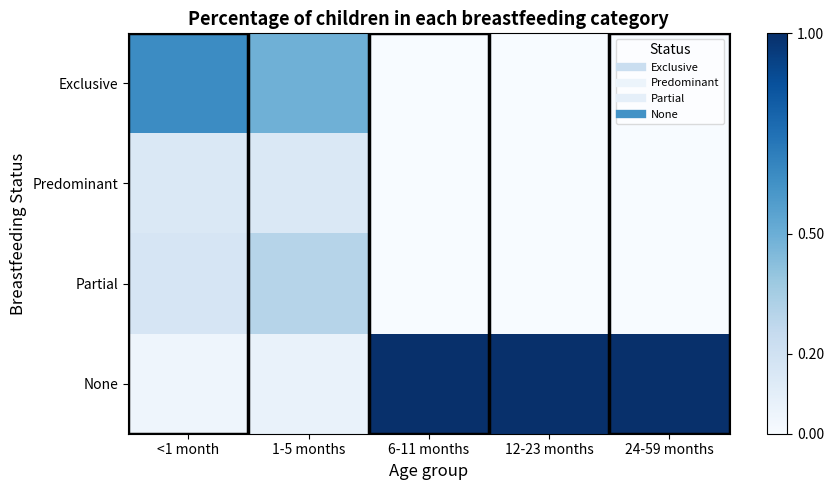

At how many categories does at least one series exceed 0?

5